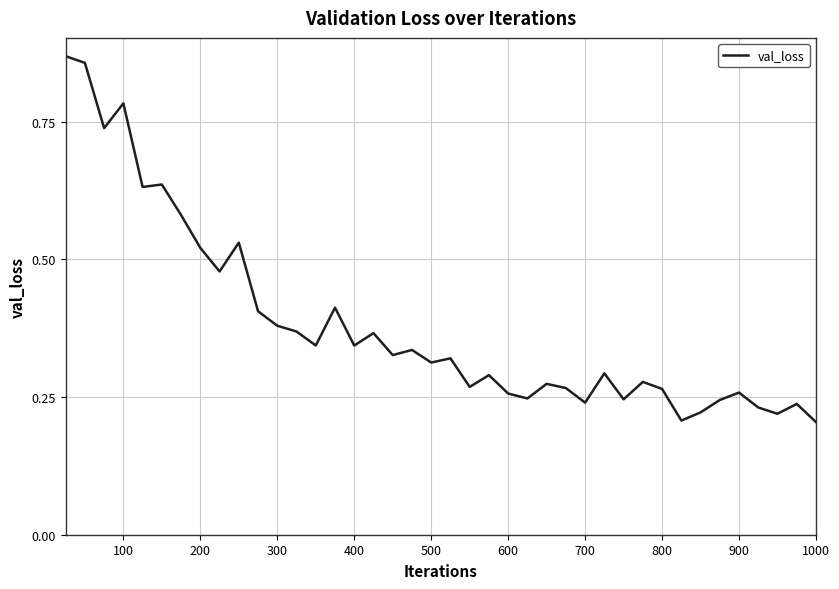

How many values are between 0 and 1?

40